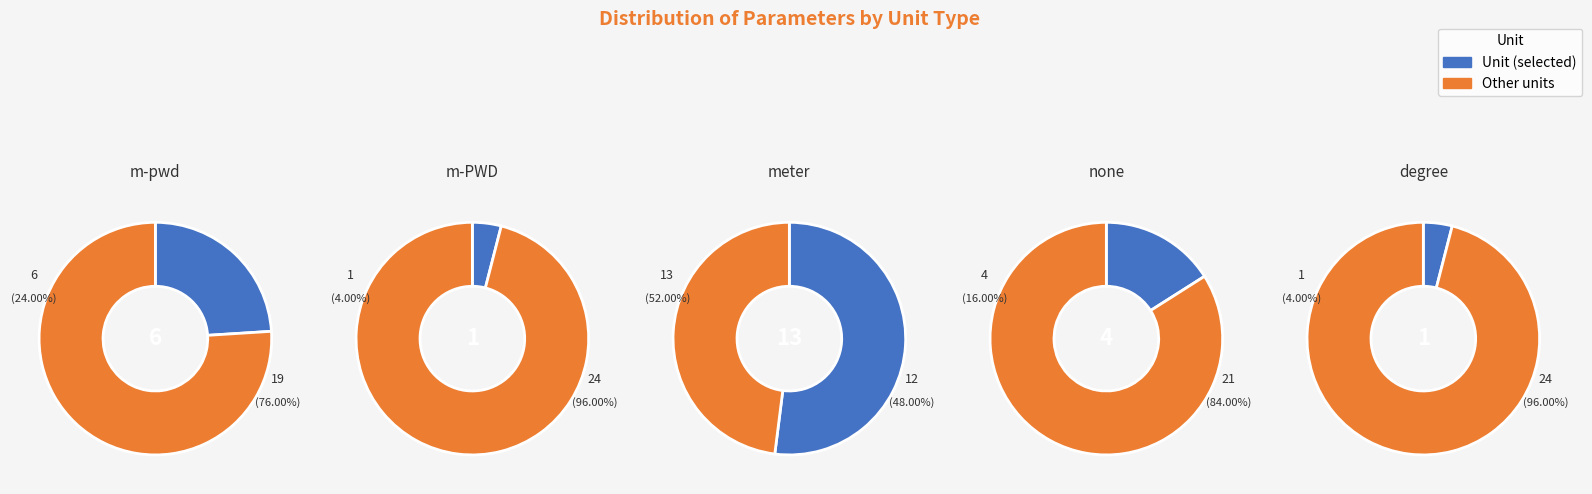

Which series has the widest spread of values?

meter